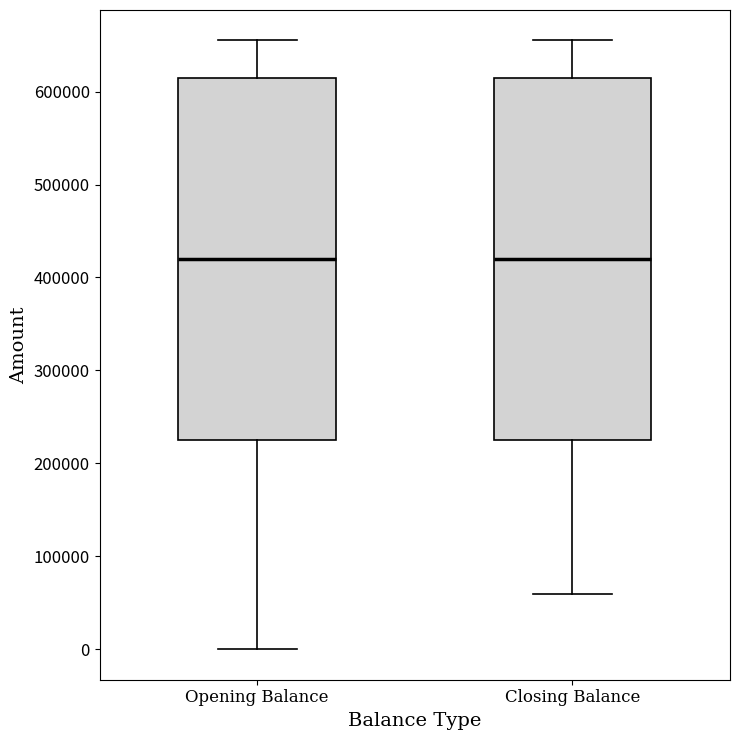

Reading left to right, read every box against the y-axis: the position of its median line, the range the box covers, and the ends of its whiskers. The values are not printed on the chart, so give them approximately, as read against the axis.

Opening Balance: median 420000, box 230000 to 620000, whiskers 0 to 660000
Closing Balance: median 420000, box 230000 to 620000, whiskers 60000 to 660000